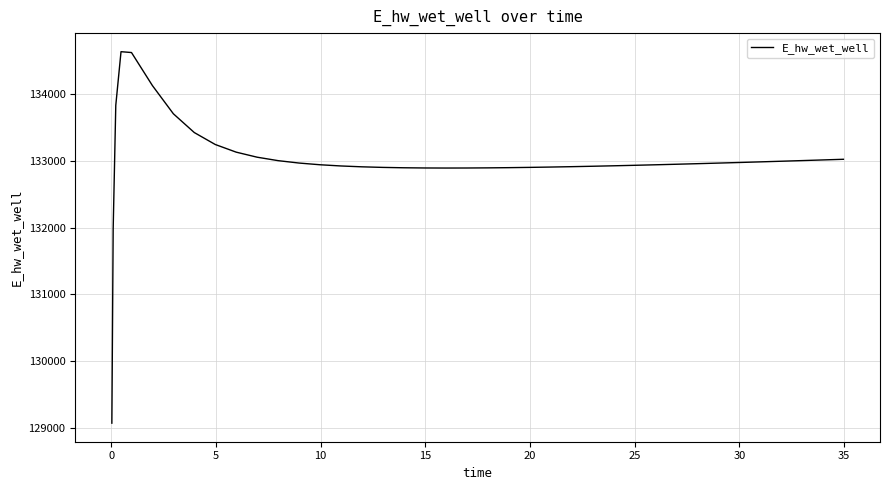

What is the difference between the maximum and minimum values?

5560.2